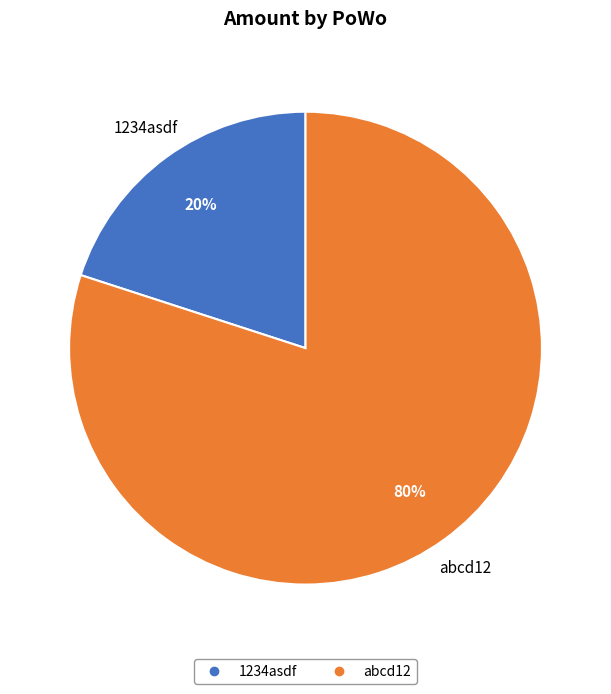

Which category has the biggest portion of the pie?

abcd12